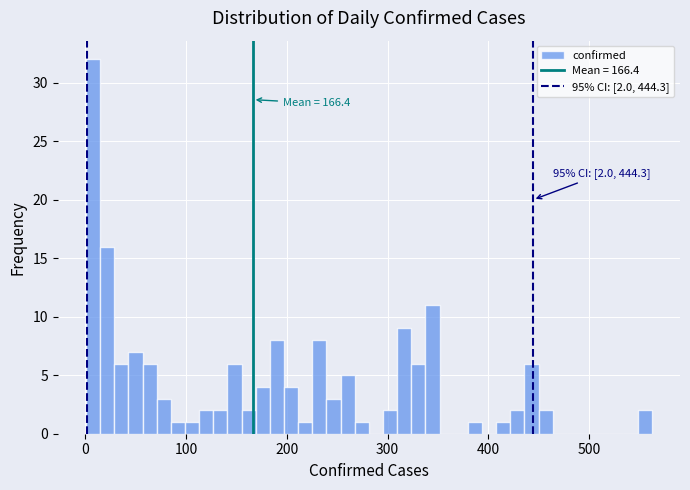

Around what value on the x-axis is the tallest bar? Give the approximate position of its centre, as read against the axis.

10